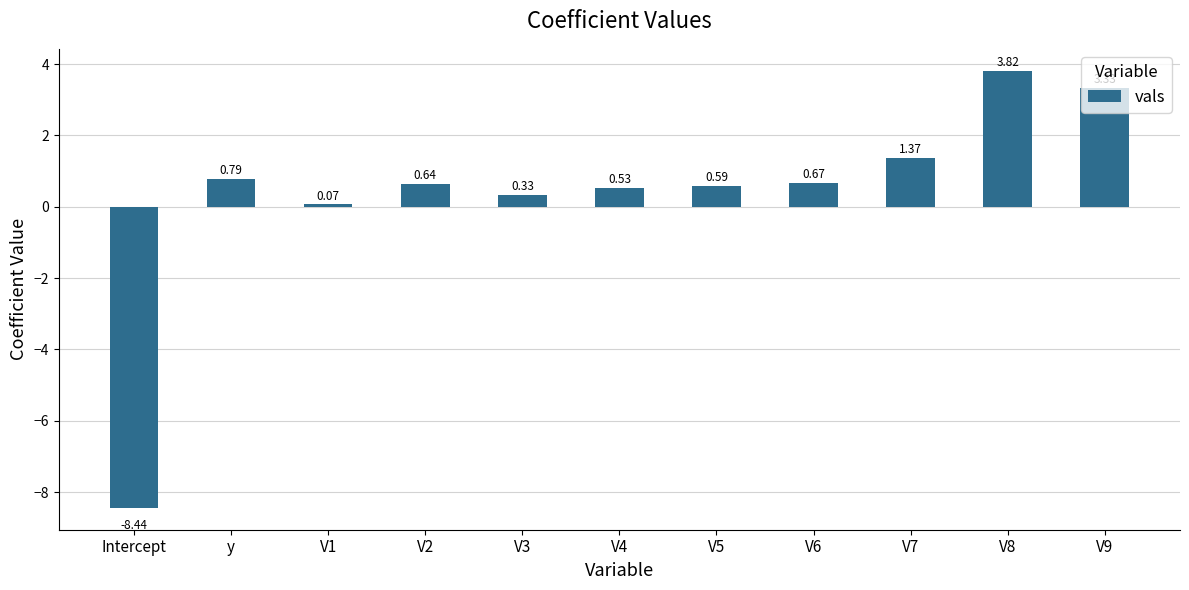

How many values exceed 0?

10